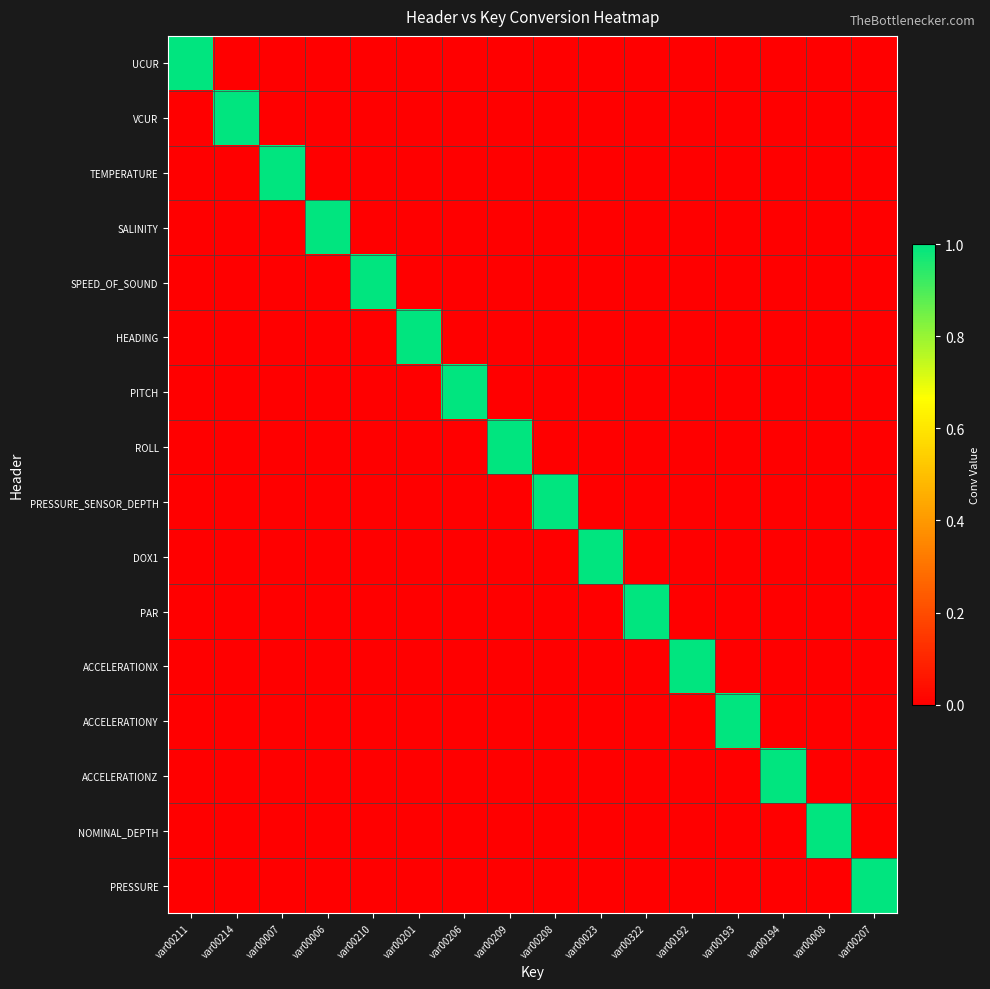

Which series has the largest range (max minus min)?

UCUR